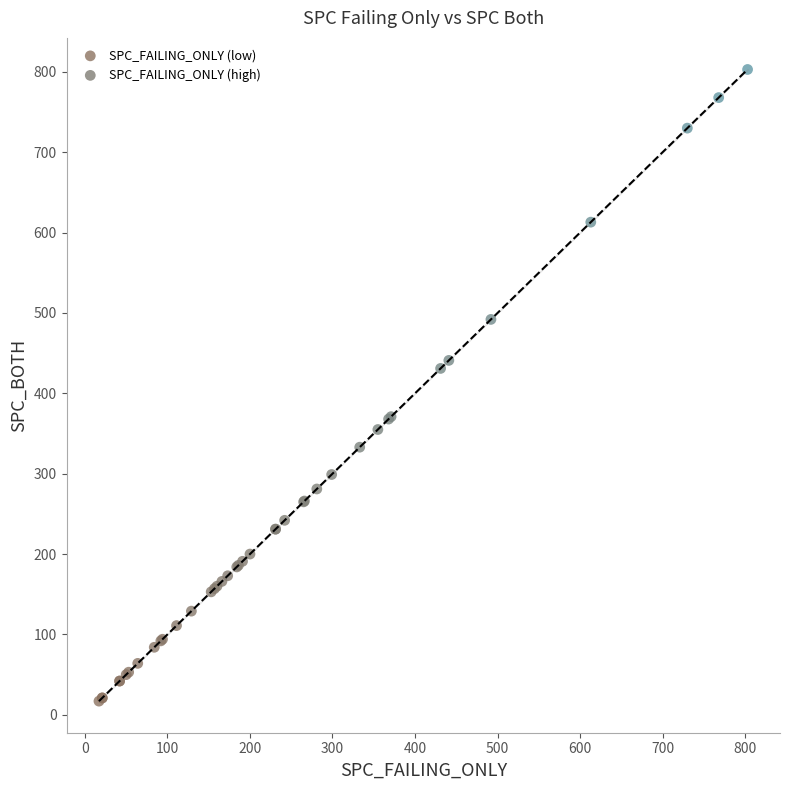

Which series reaches the minimum Y coordinate?

SPC_FAILING_ONLY (low)